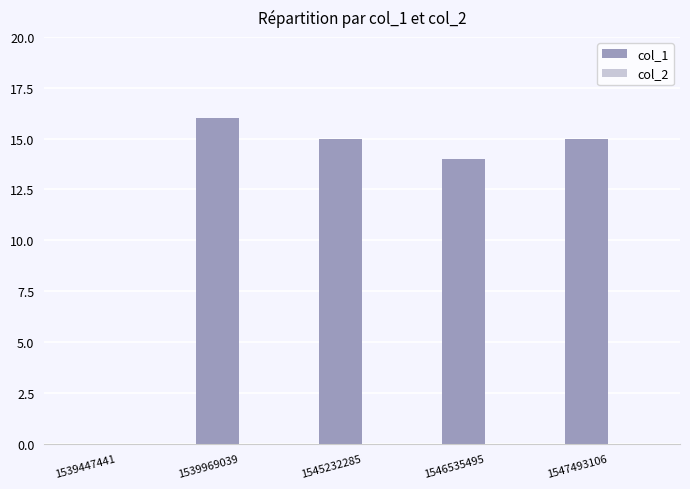

The chart shows a value of 22 at 1547493106. True or false?

False